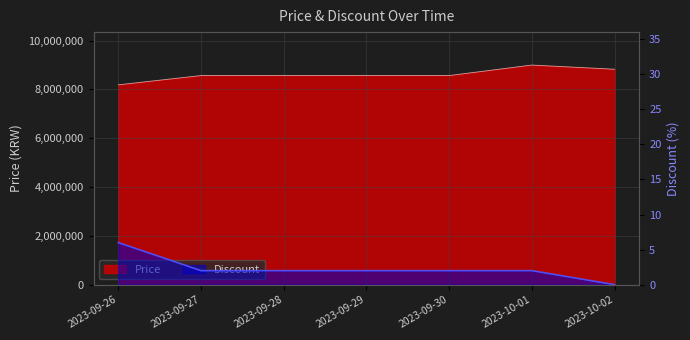

How many lines are shown in the chart?

2